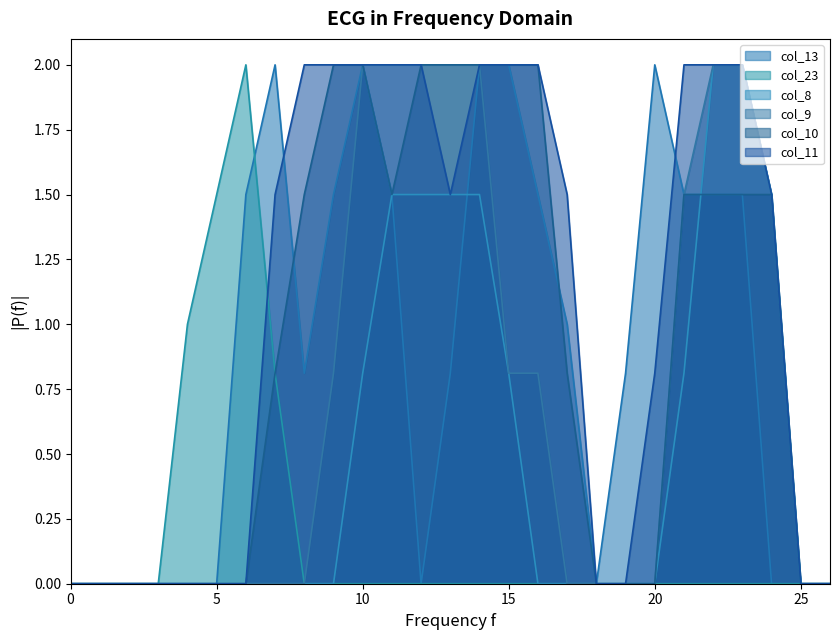

What is the difference between the highest and lowest values at 21?

2.0